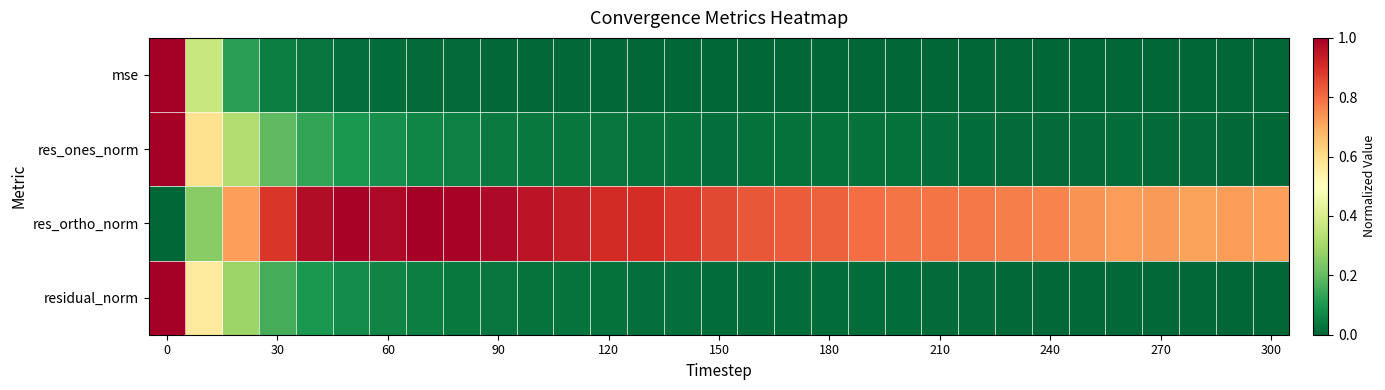

Which series has the largest total across all categories?

res_ortho_norm